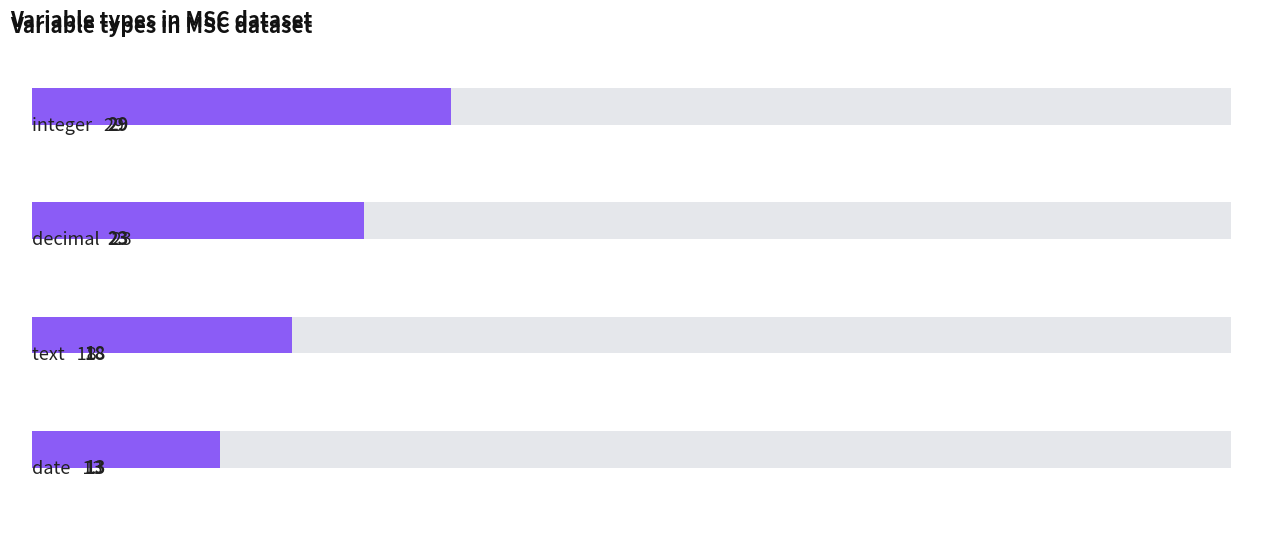

How many data points are less than 23?

2